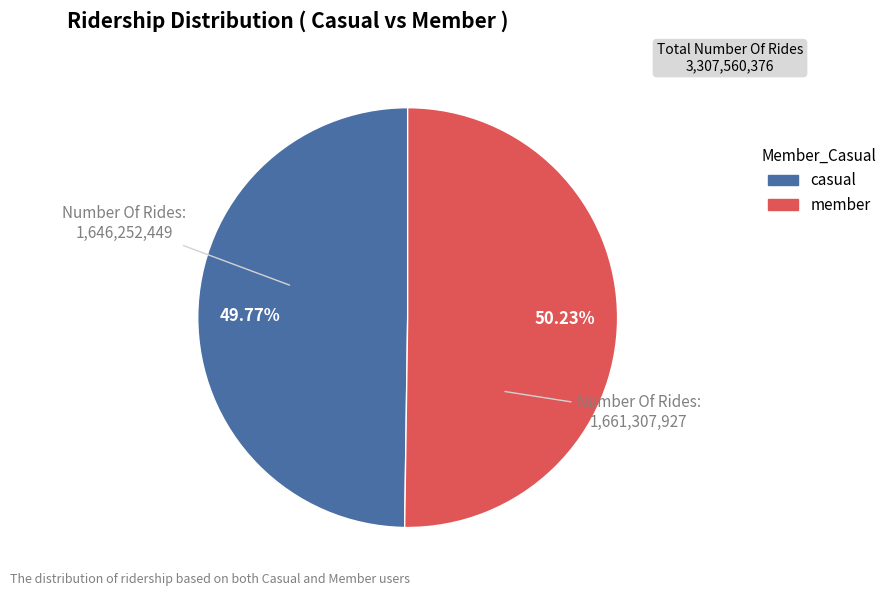

Is there a majority slice in this chart?

Yes